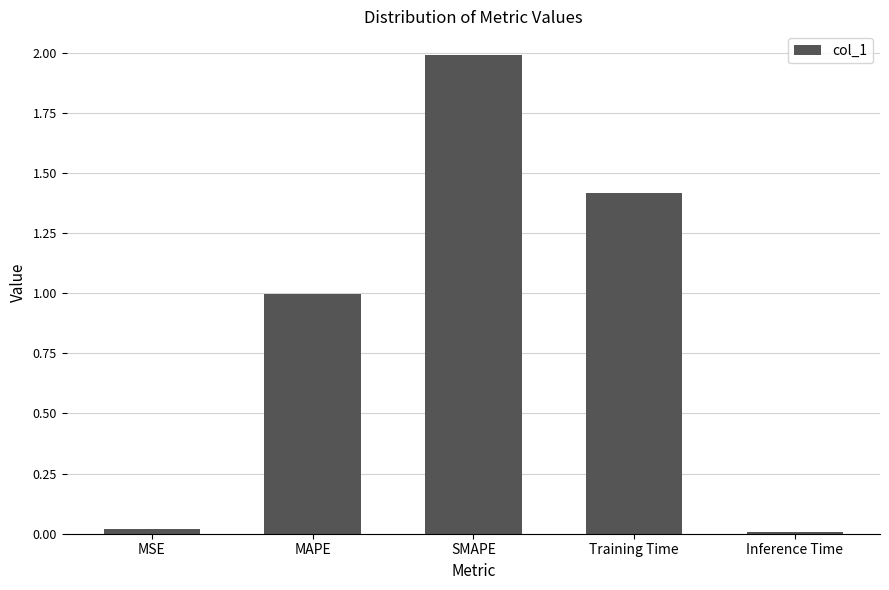

What is the label of the 5th bar from the left?

Inference Time